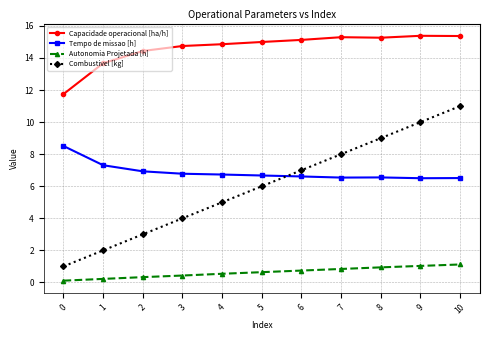

What is the sum of all Capacidade operacional [ha/h] values?

160.9